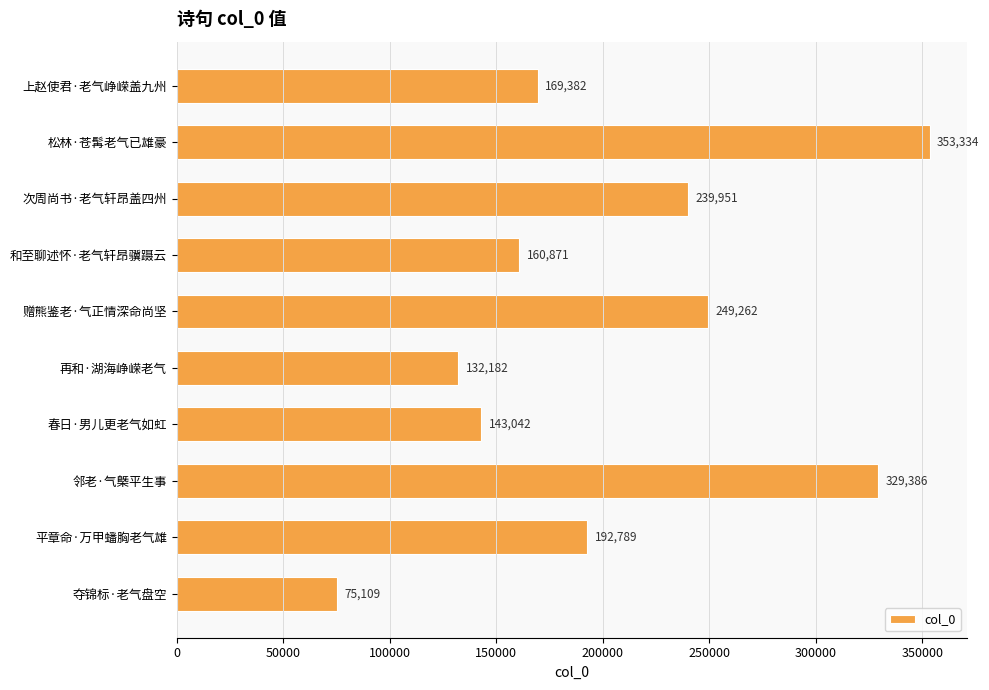

Reading top to bottom, list all the values displayed in this chart.

169382	353334	239951	160871	249262	132182	143042	329386	192789	75109